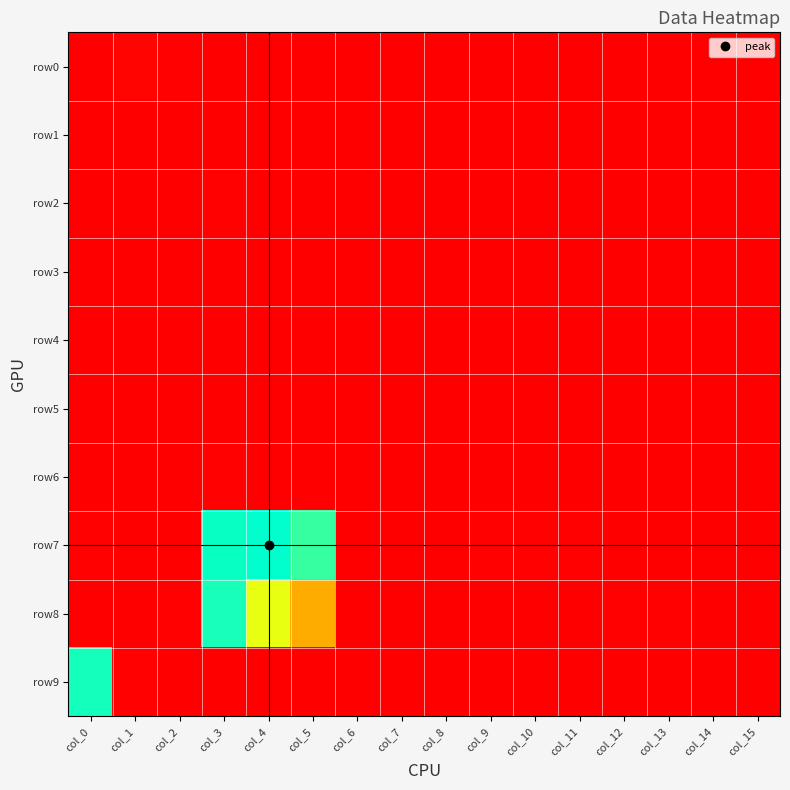

Between col_1 and col_13, which is larger?

col_1